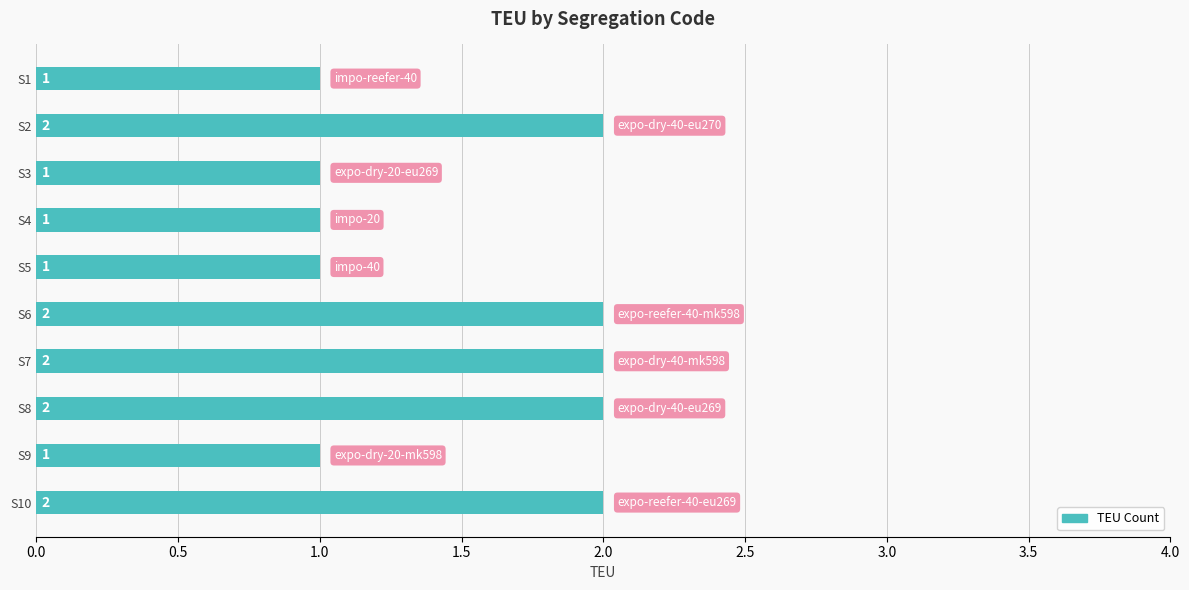

True or false: the data shows 2 at S6.

True